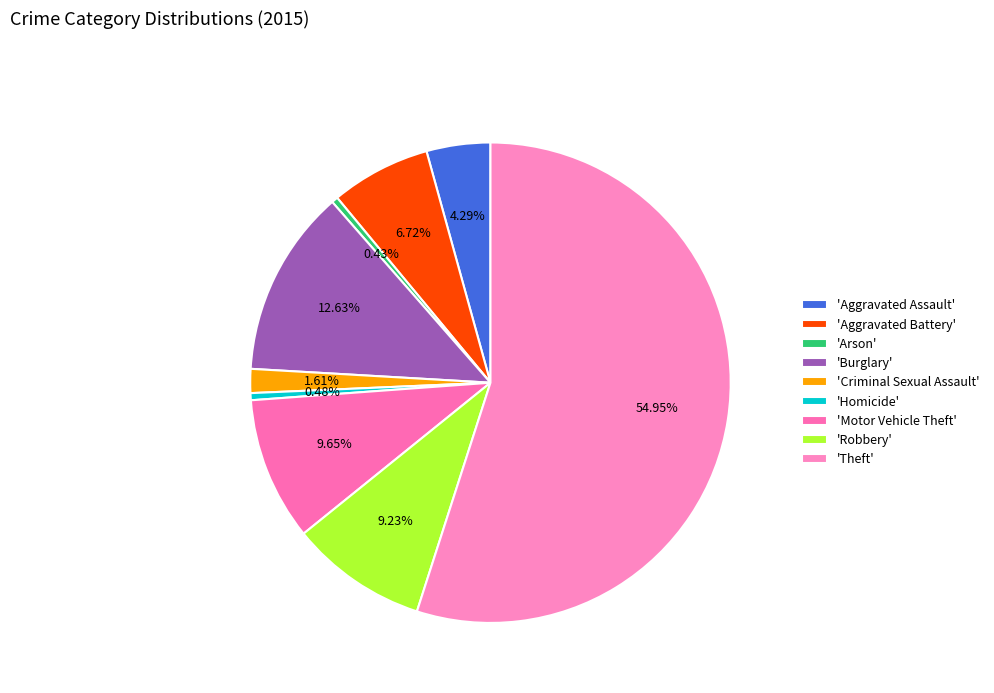

Which slice is the smallest?

Arson